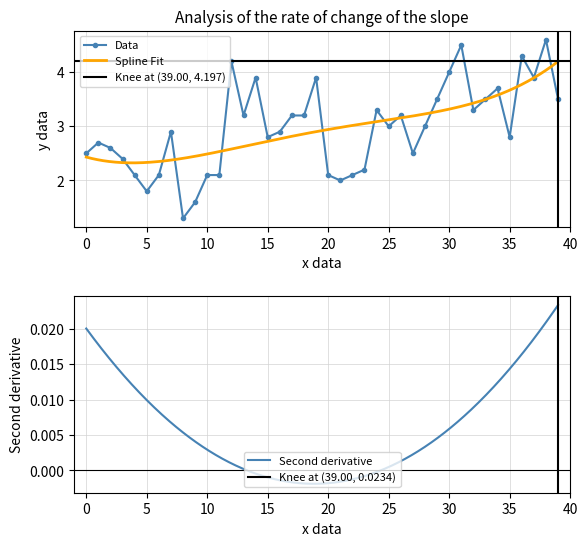

The value of Data at 35 is 2.8. True or false?

True